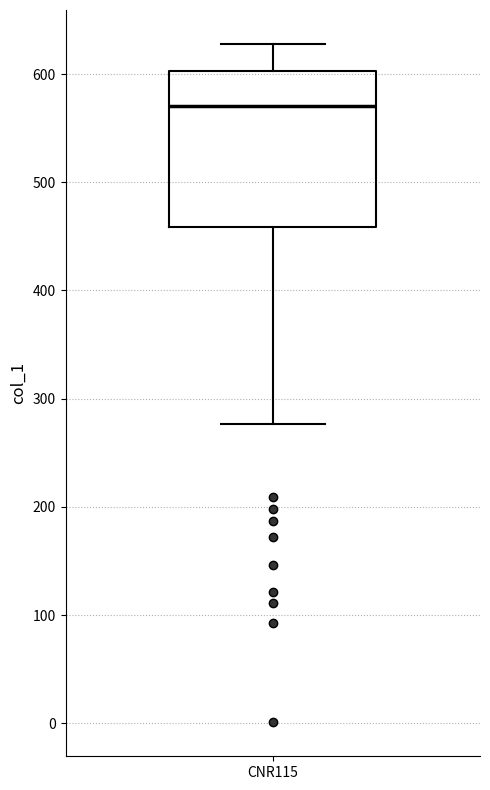

Transcribe this box plot: give where the median line is, the range the box spans, and where the two whiskers end, as read against the y-axis. The values are not printed on the chart, so give them approximately, as read against the axis.

median 570, box 460 to 600, whiskers 280 to 630